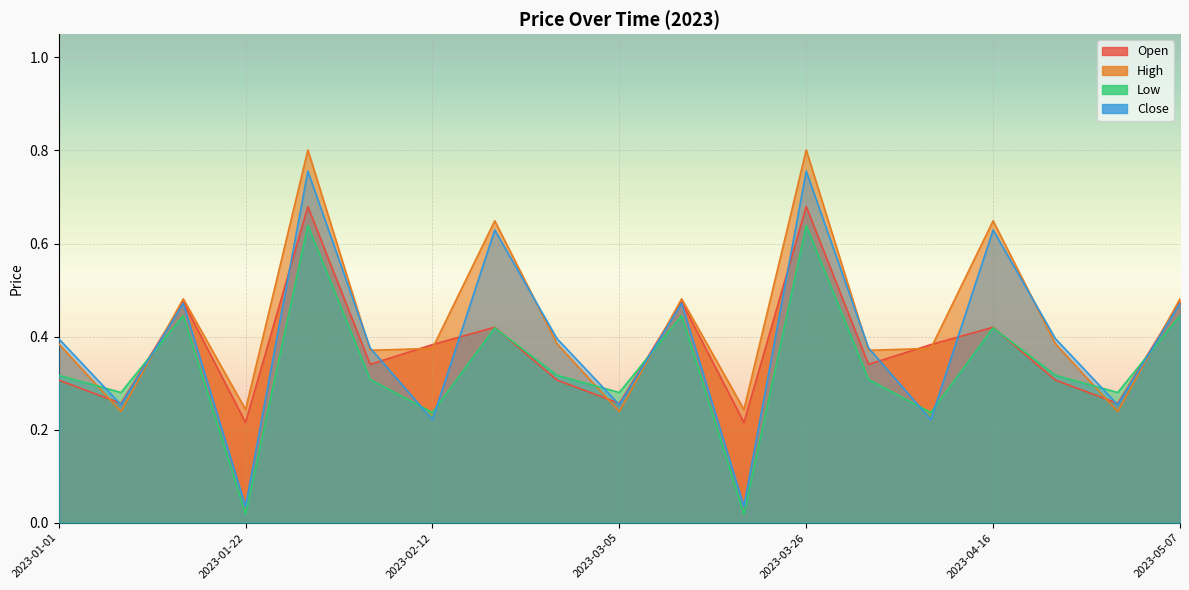

Where is the first local minimum for Low?

2023-01-08